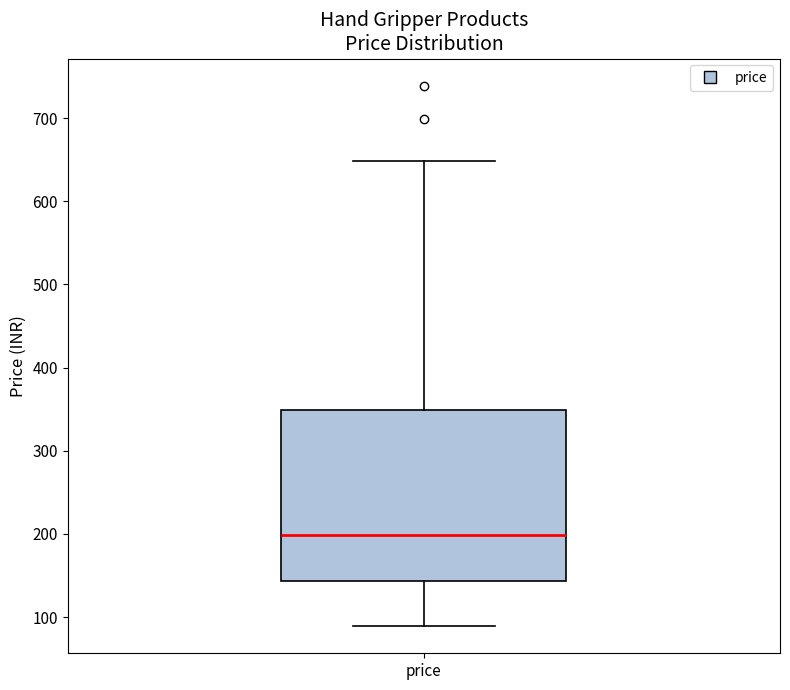

Where is the lower edge of the box for price on the y-axis? The values are not printed on the chart, so give them approximately, as read against the axis.

140